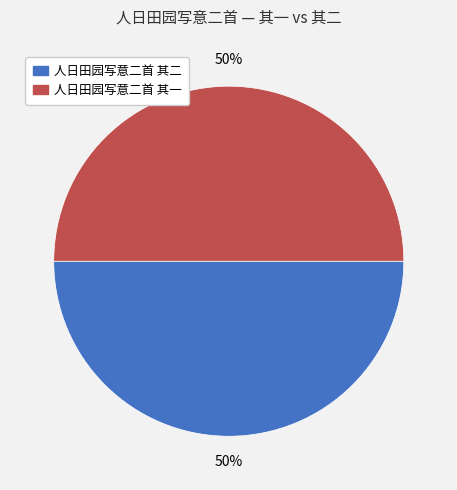

Is it true that 人日田园写意二首 其一 is 50% of the pie?

True